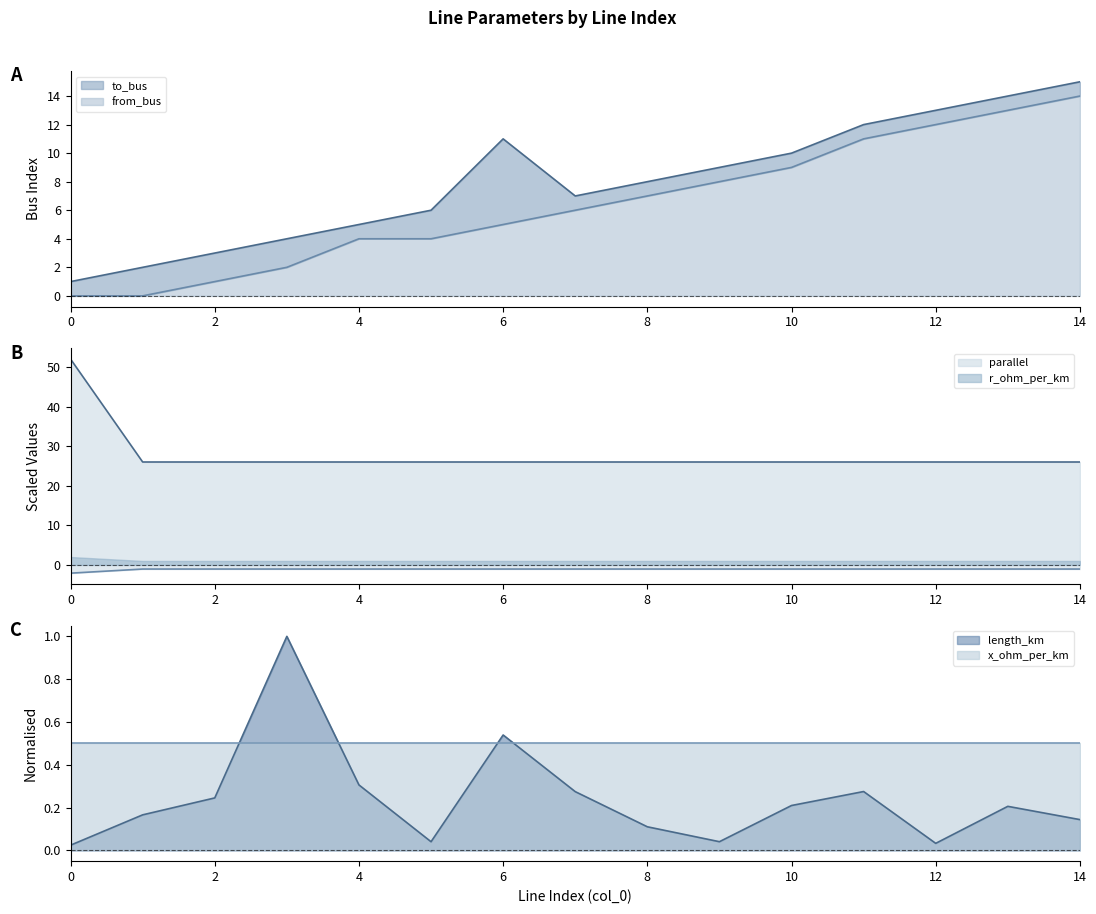

List the labels in order of length_km value, smallest first.

0, 12, 5, 9, 8, 14, 1, 13, 10, 2, 7, 11, 4, 6, 3